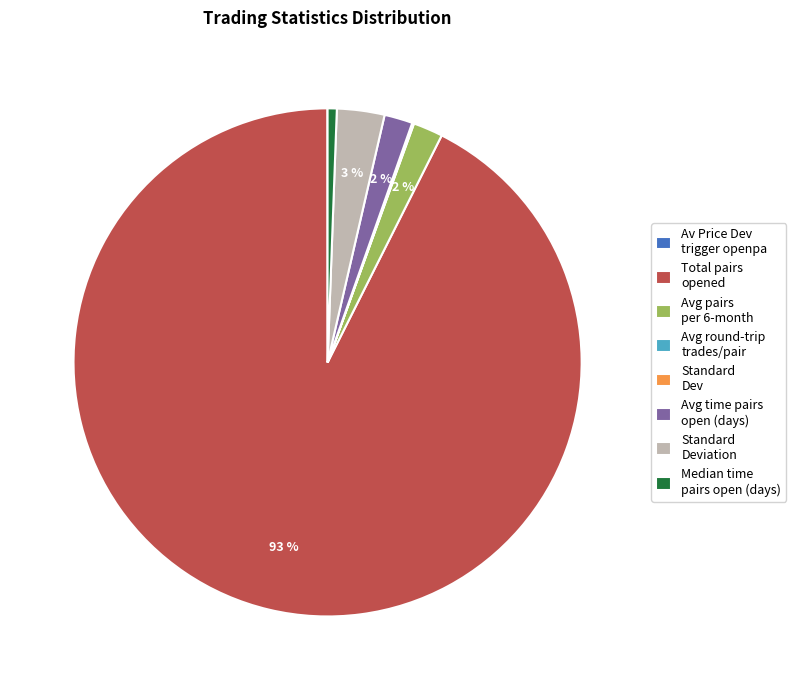

Which slice is the largest?

Total pairs opened